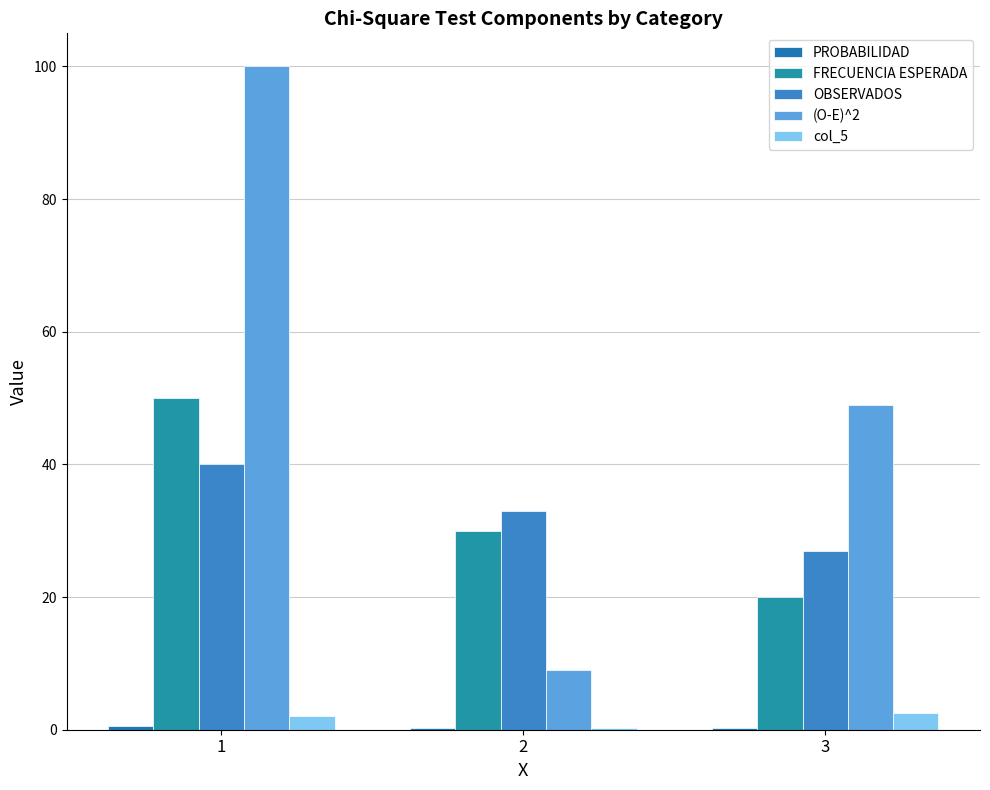

What is the highest value of the (O-E)^2 series?

100.0